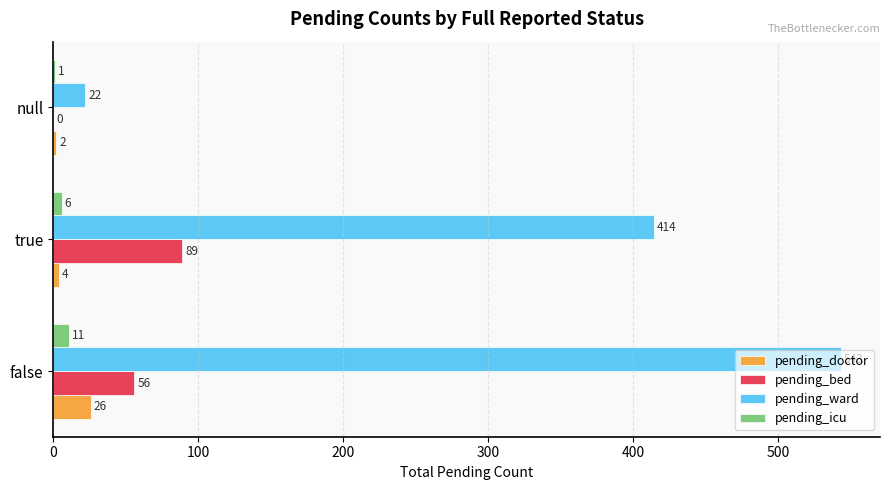

The pending_ward series shows 543 at false. True or false?

True